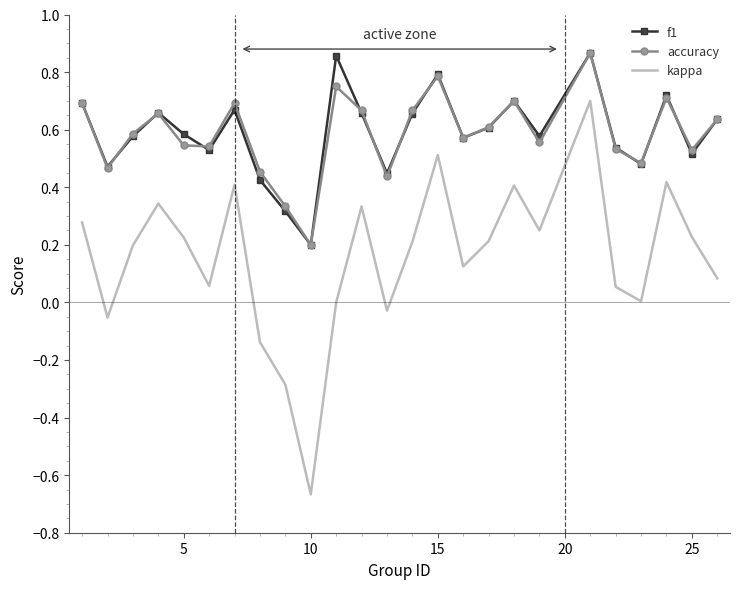

True or false: kappa and f1 cross at least once.

False